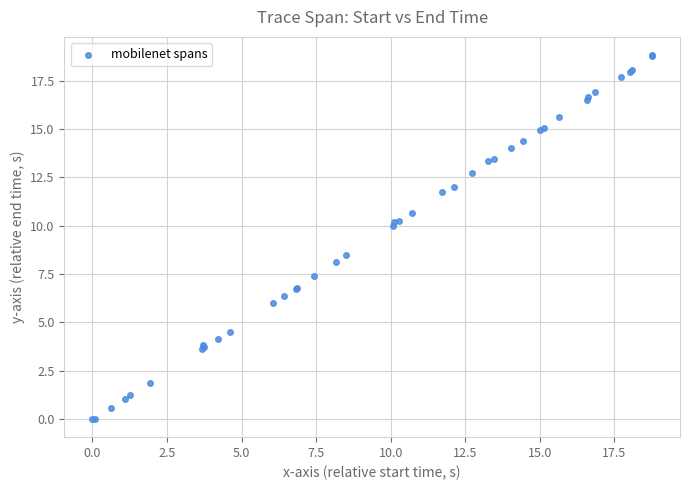

What Y value in the scatter plot is closest to 9?

8.5